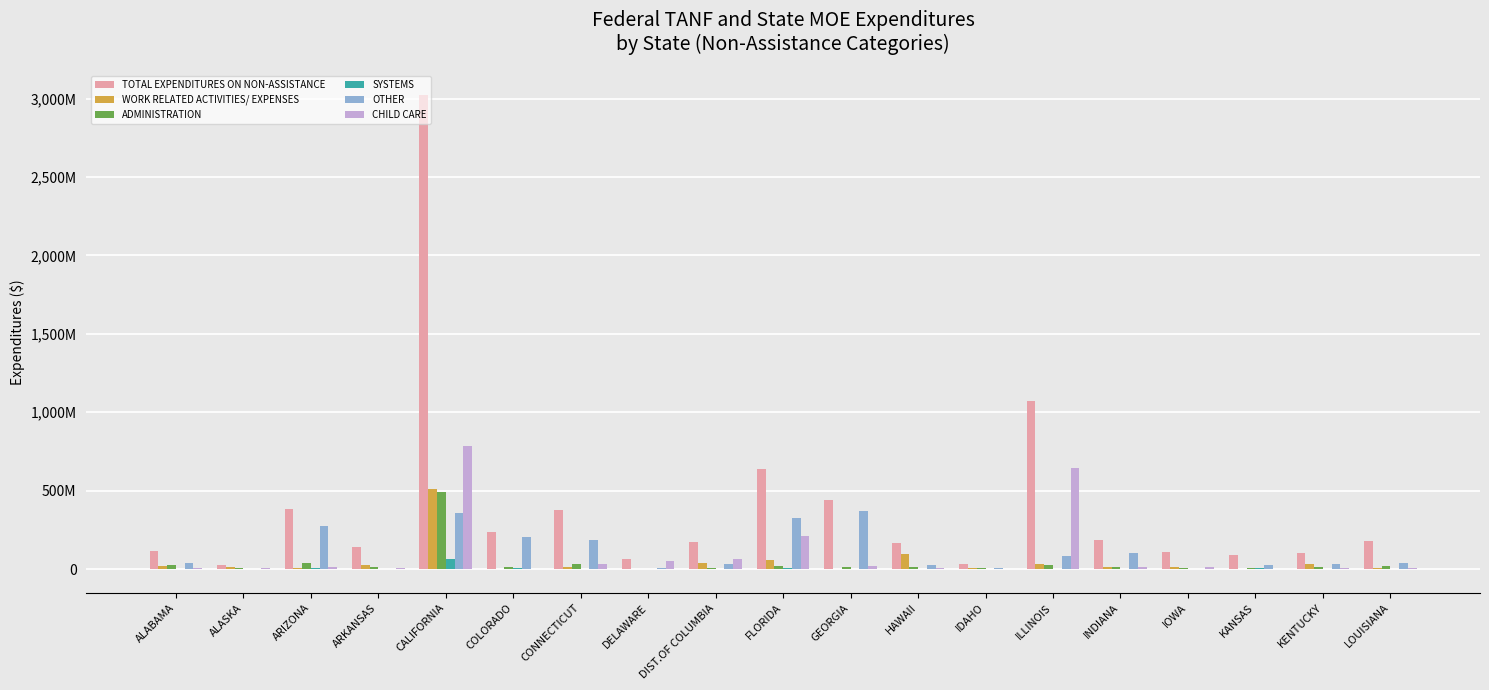

What position from the left is ARKANSAS?

4